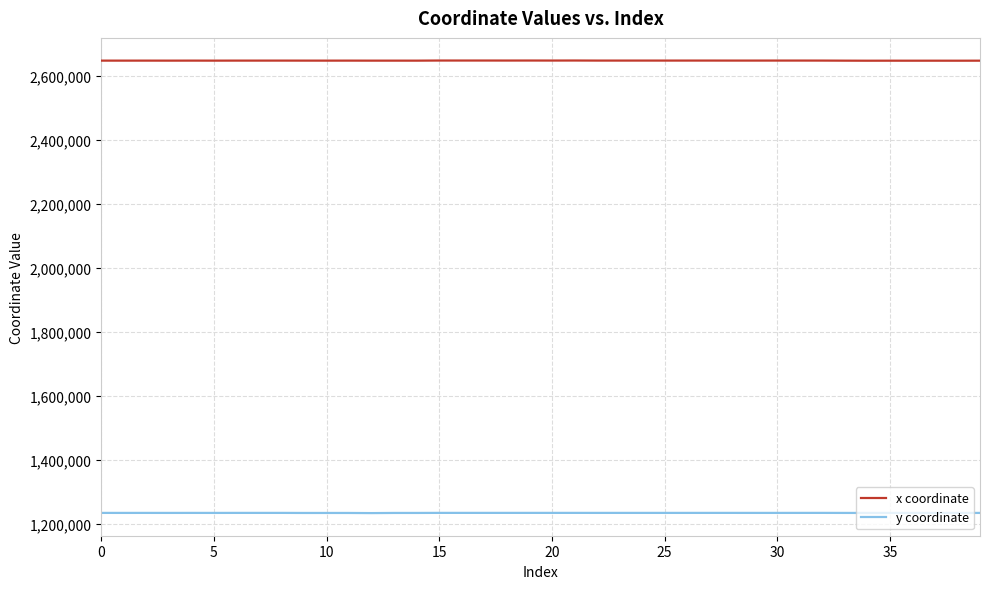

True or false: y coordinate and x coordinate intersect in this chart.

False